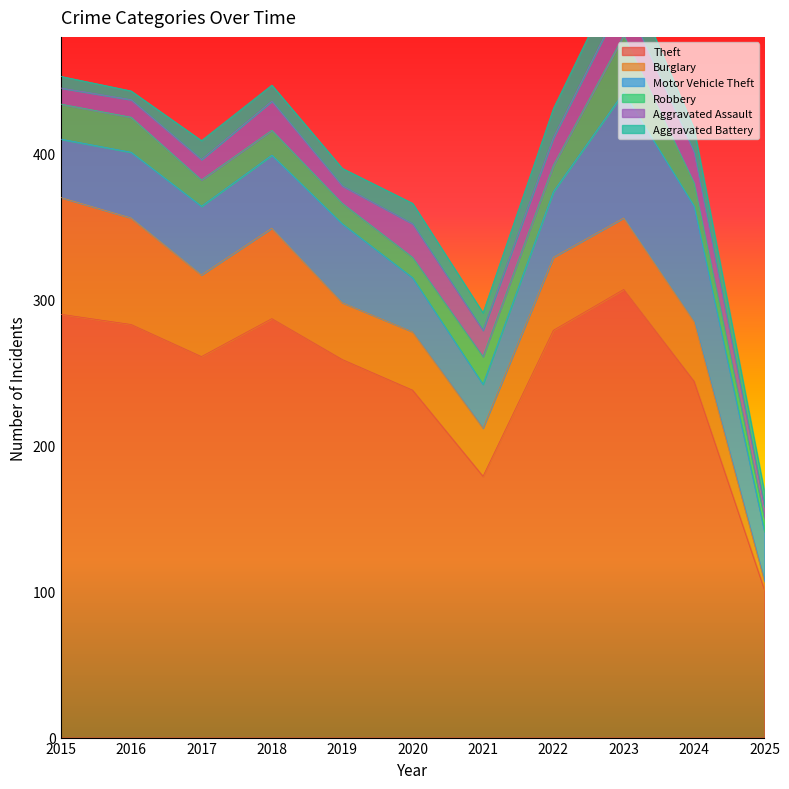

At 2018, list the series in order from largest to smallest.

Theft, Burglary, Motor Vehicle Theft, Aggravated Assault, Robbery, Aggravated Battery